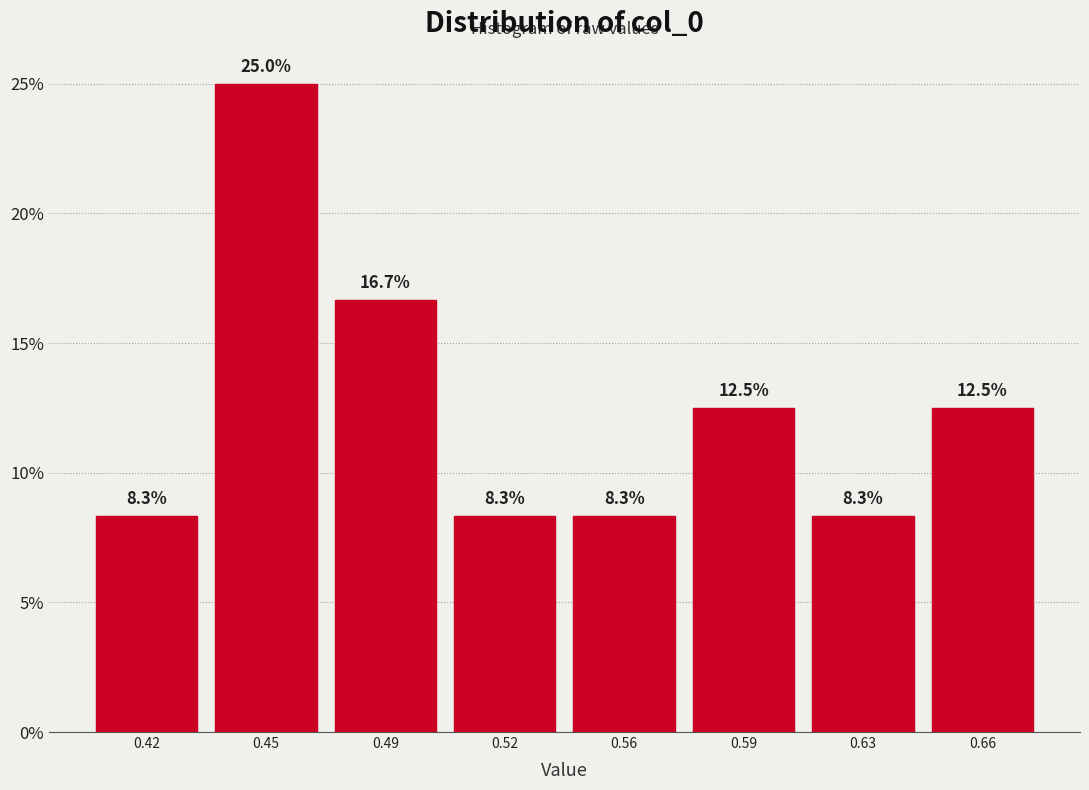

Reading right to left, extract all data points from this chart.

12.5	8.3	12.5	8.3	8.3	16.7	25.0	8.3